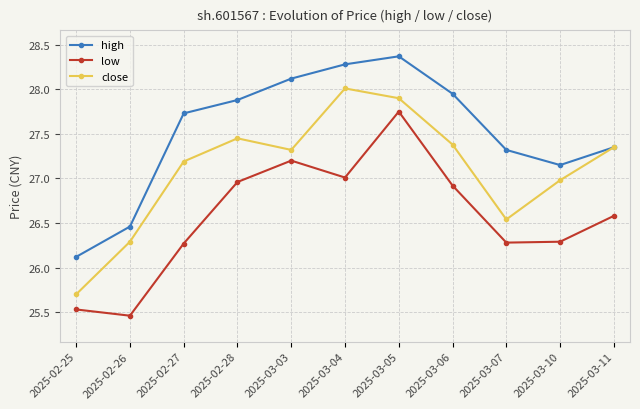

List the series in order of their overall mean, lowest first.

low, close, high